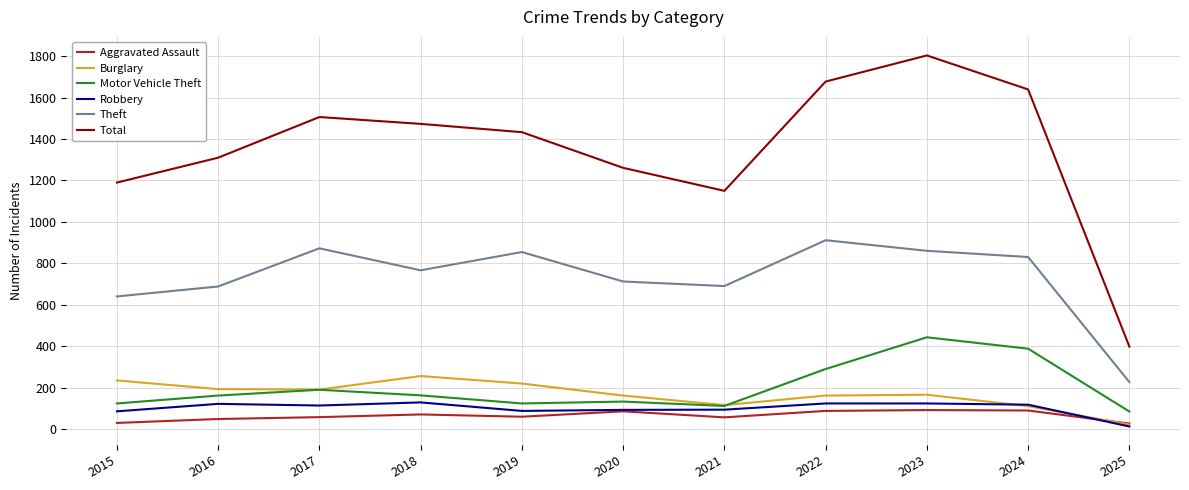

What are all the series names shown in the legend?

Aggravated Assault, Burglary, Motor Vehicle Theft, Robbery, Theft, Total